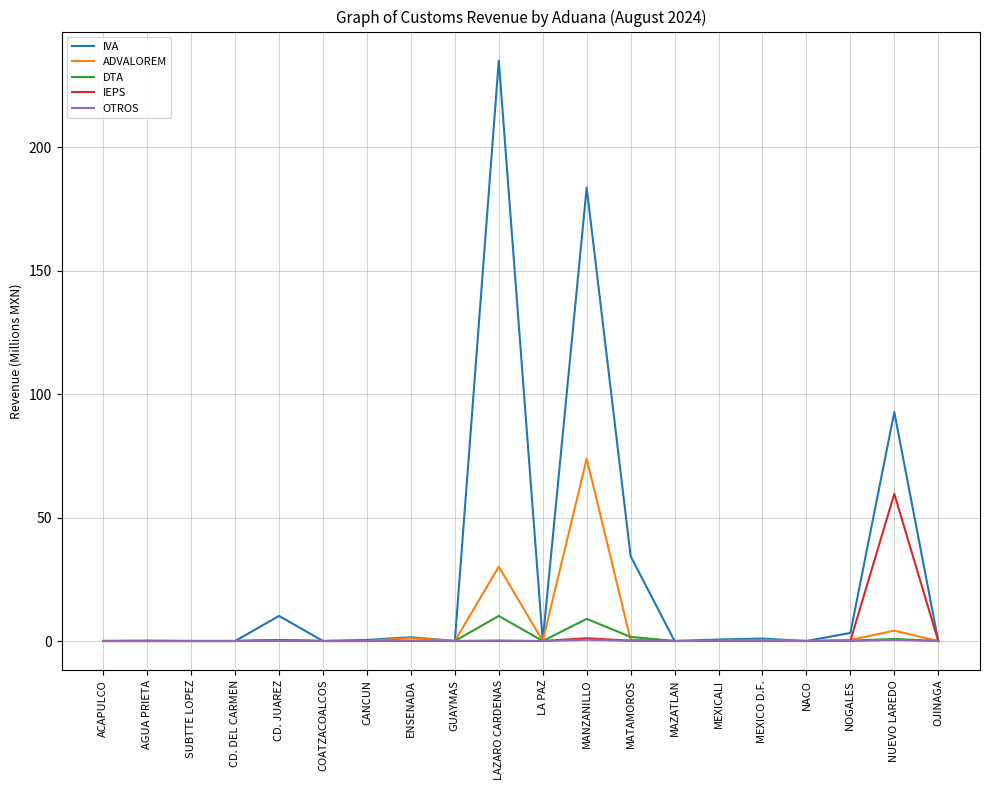

At which category does the chart reach its peak across all series?

LAZARO CARDENAS